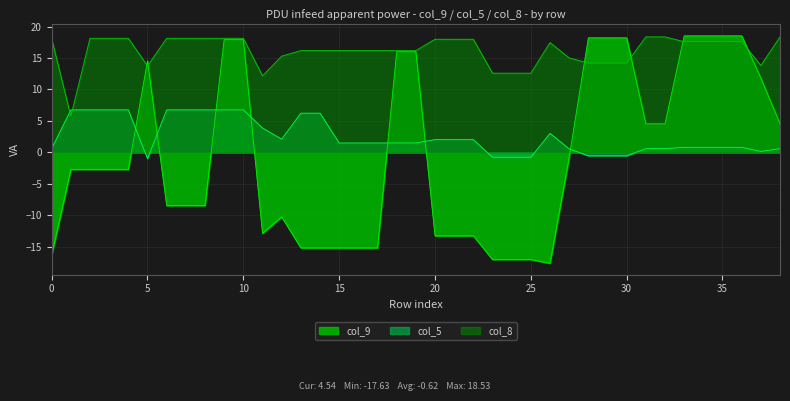

Where does the col_9 series first go above -2?

5